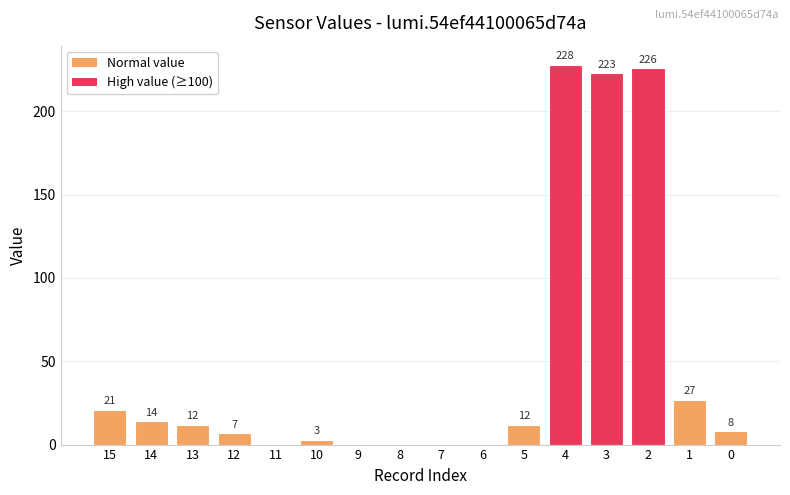

What is the change in value from 15 to 14?

-7